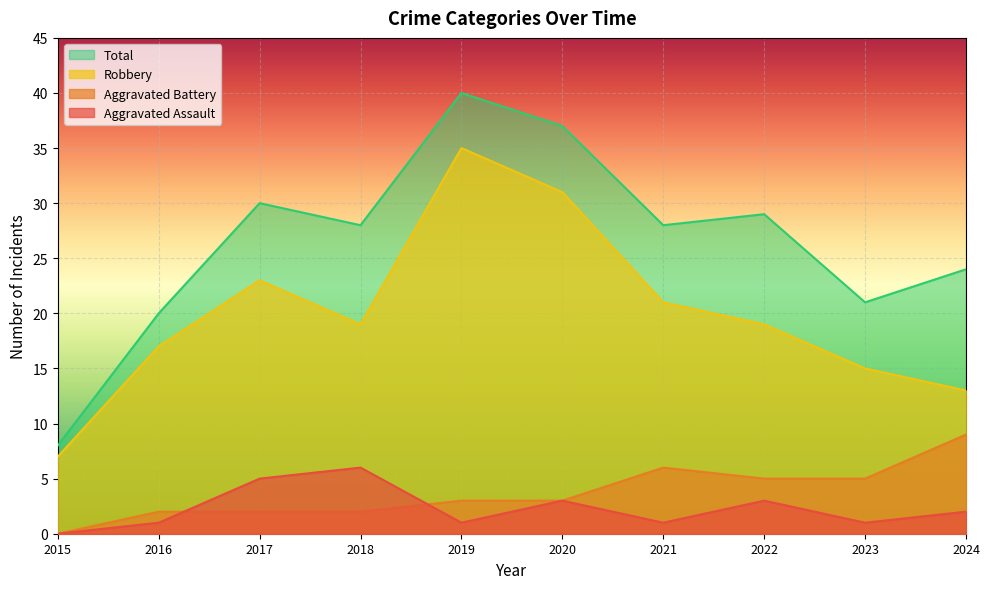

What is the difference between the highest and lowest values at 2021?

27